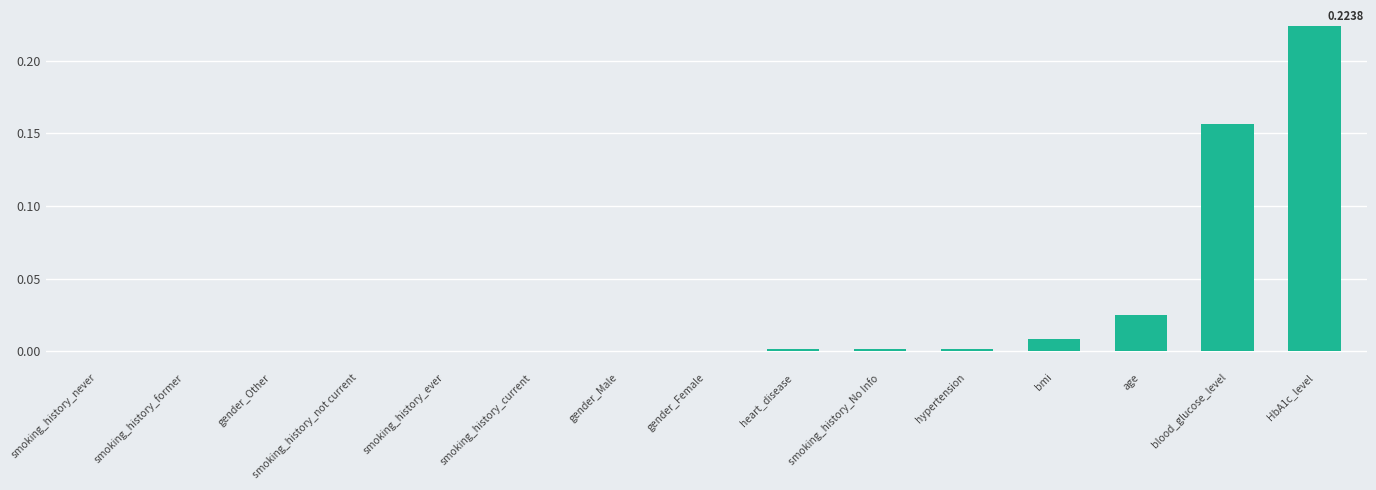

What is the sum of all values?

0.4